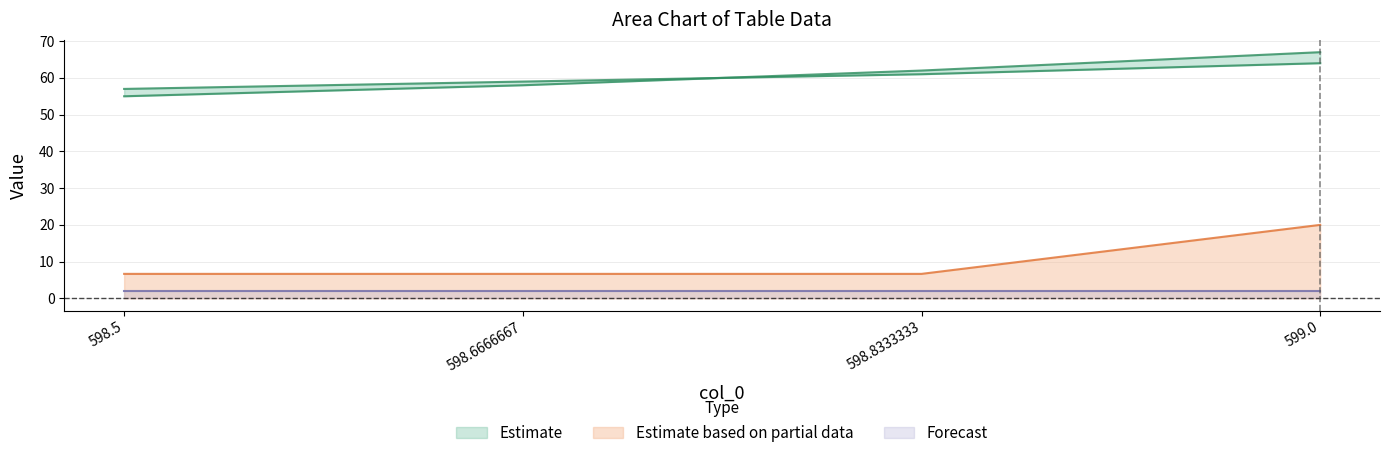

What is the sum of the col_1 values at 598.6666667 and 598.8333333?

120.0